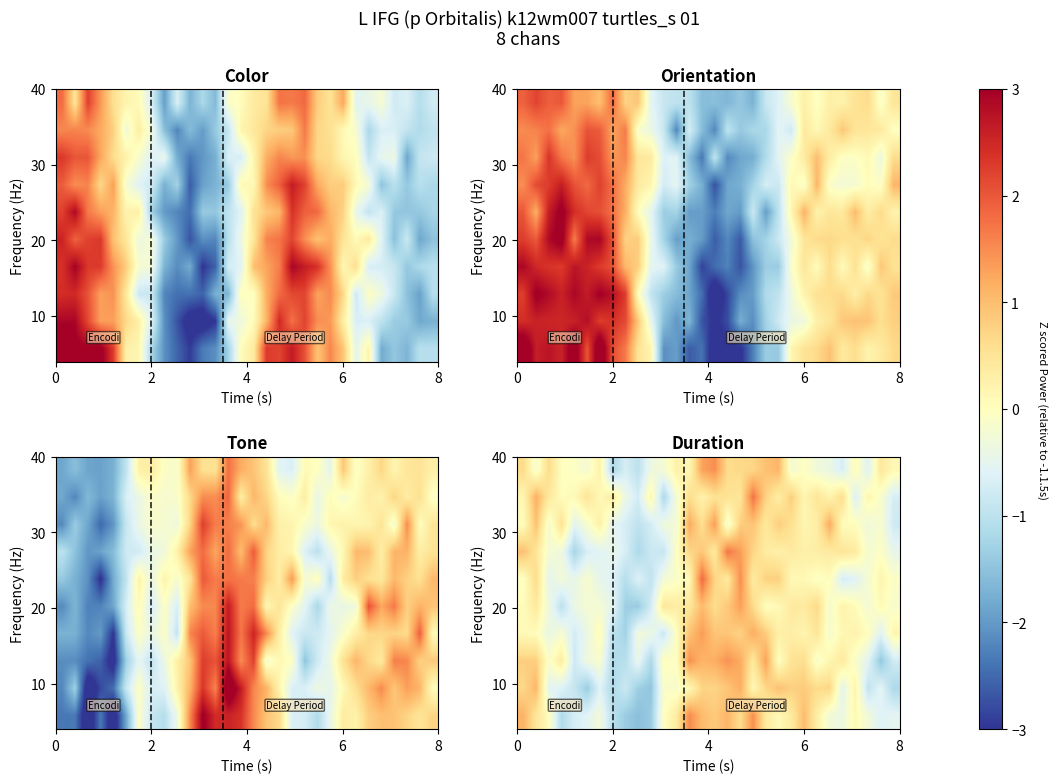

Between 15 and 19, which is larger?

15